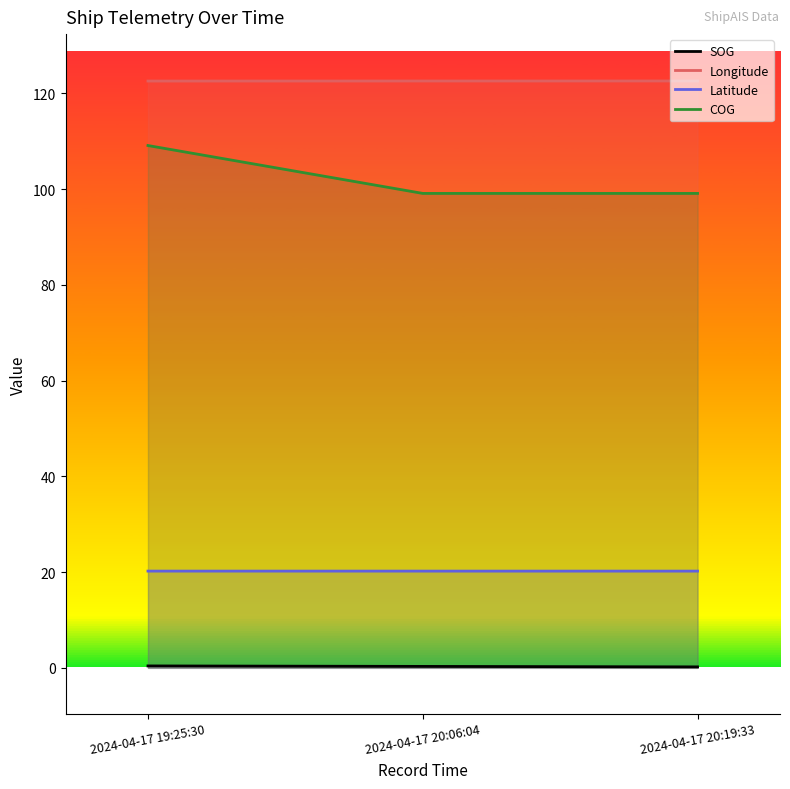

Between 2024-04-17 20:06:04 and 2024-04-17 20:19:33, which series saw the biggest shift?

SOG